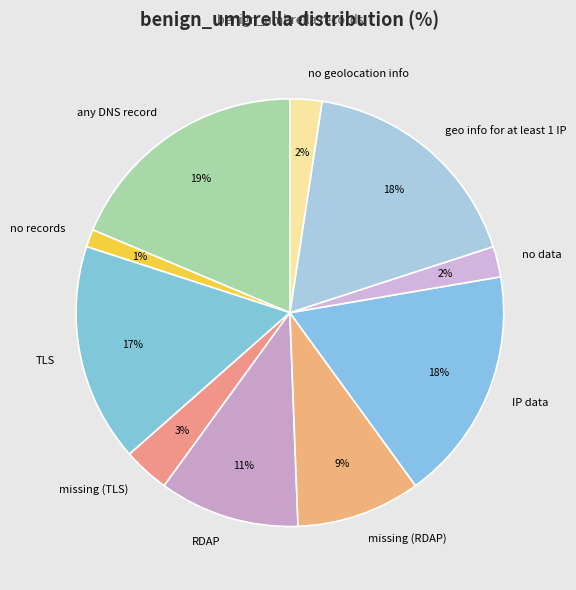

To the nearest percent, what is the combined percentage of geo info for at least 1 IP and no data?

20%